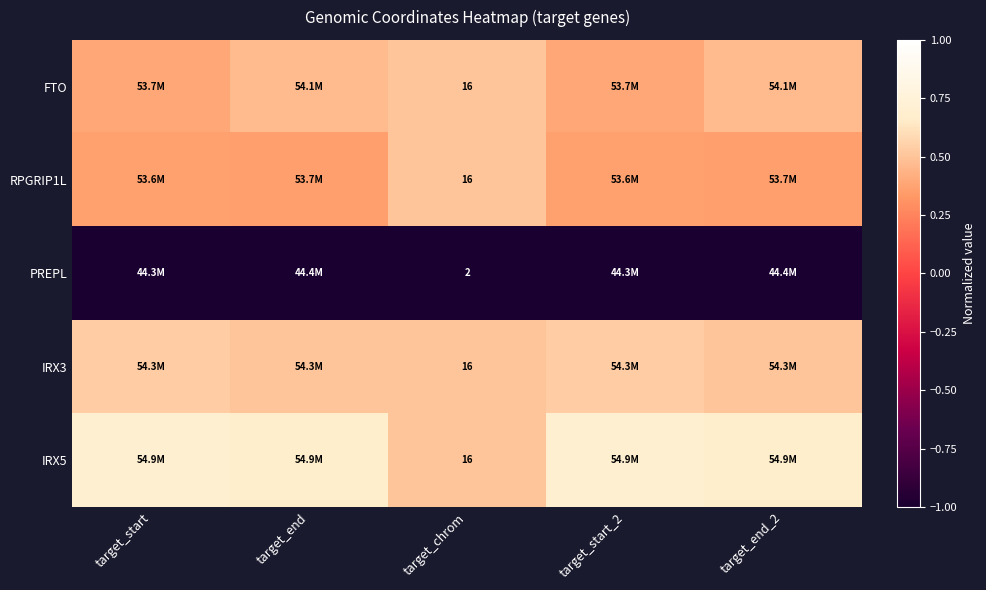

Which series has the largest total across all categories?

IRX5